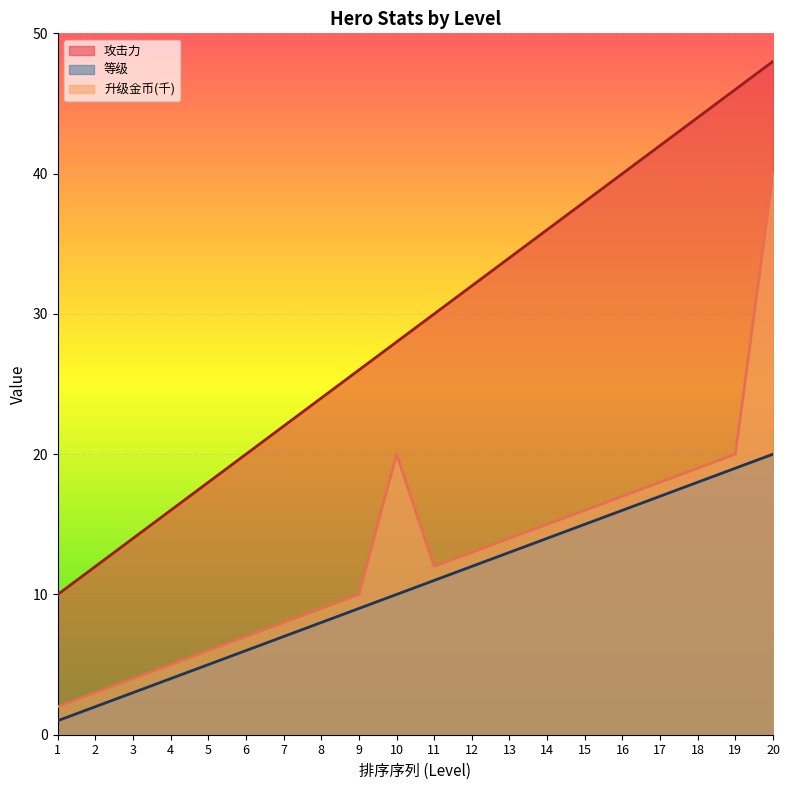

At which label does 攻击力 reach its peak?

20